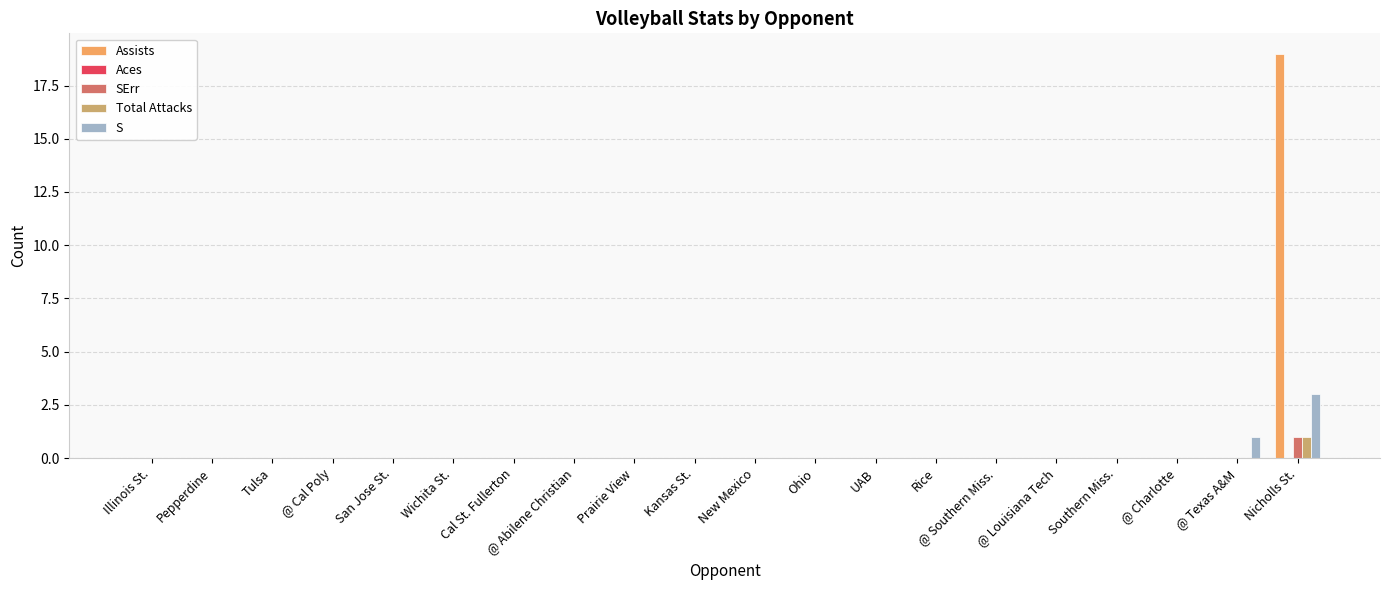

What is the sum of all Total Attacks values?

1